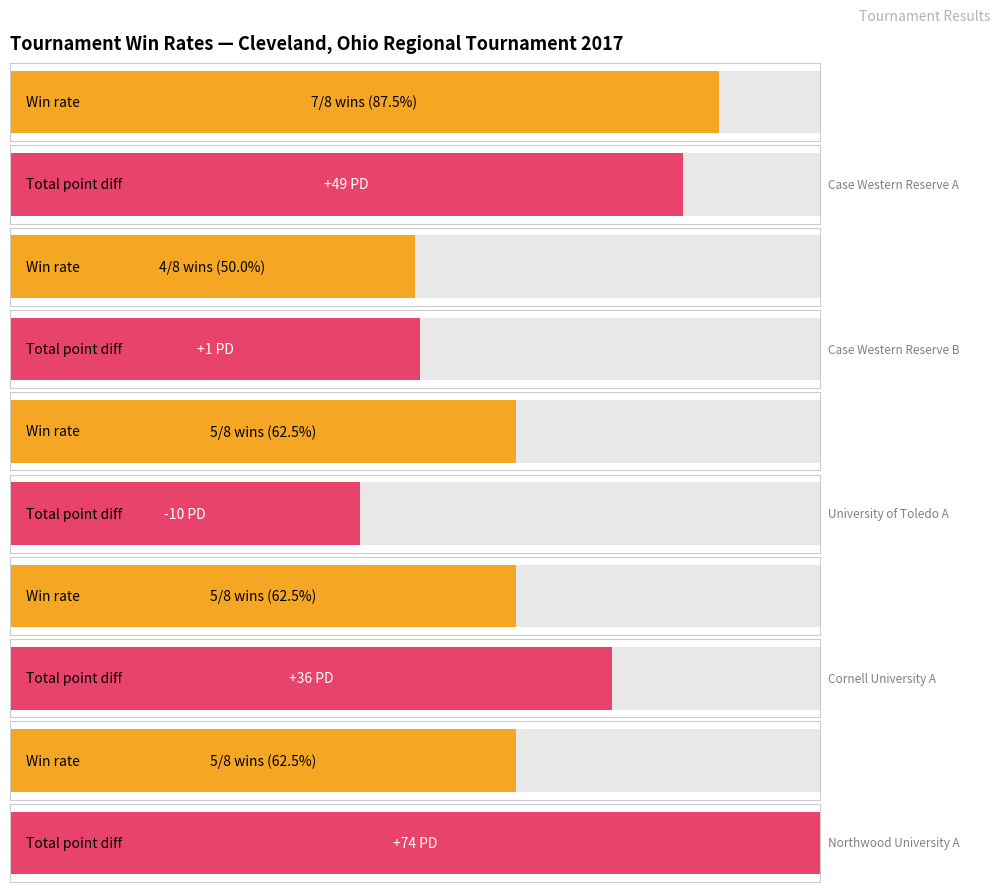

The Losses series shows 1 at Case Western Reserve A. True or false?

True